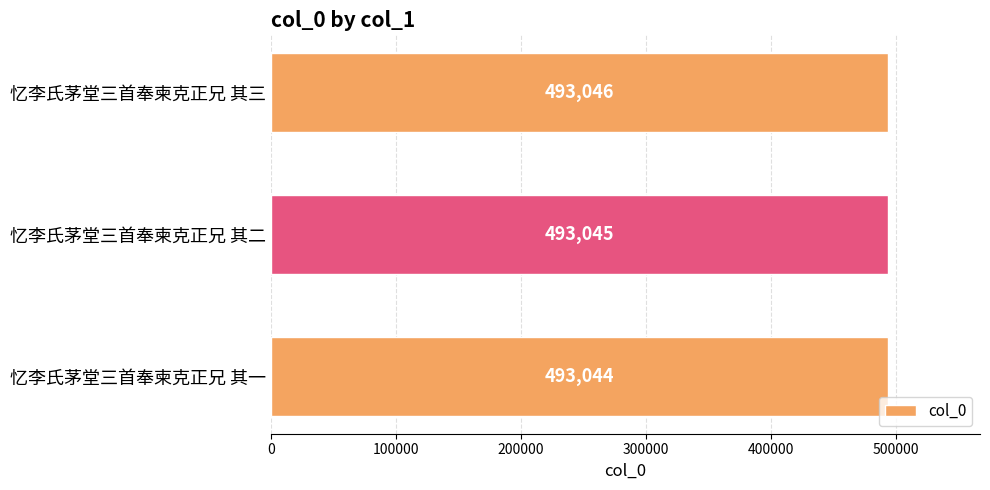

Are the bars grouped side by side (vs. stacked)?

No